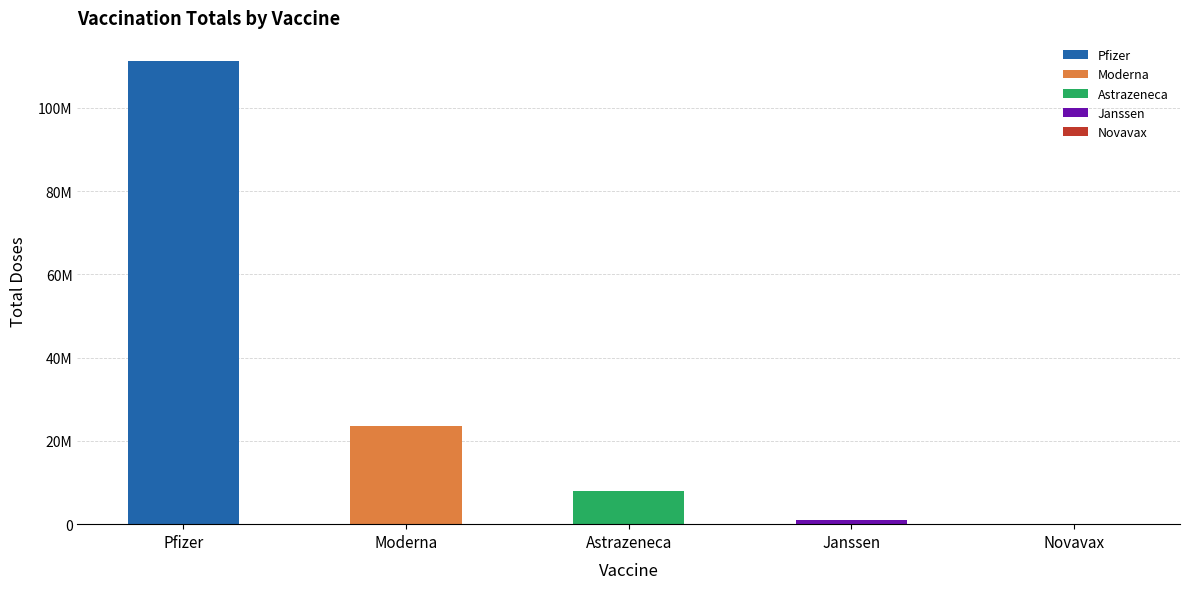

Reading right to left, what are all the values shown in this chart?

19600	1087300	7859200	23682400	111220600